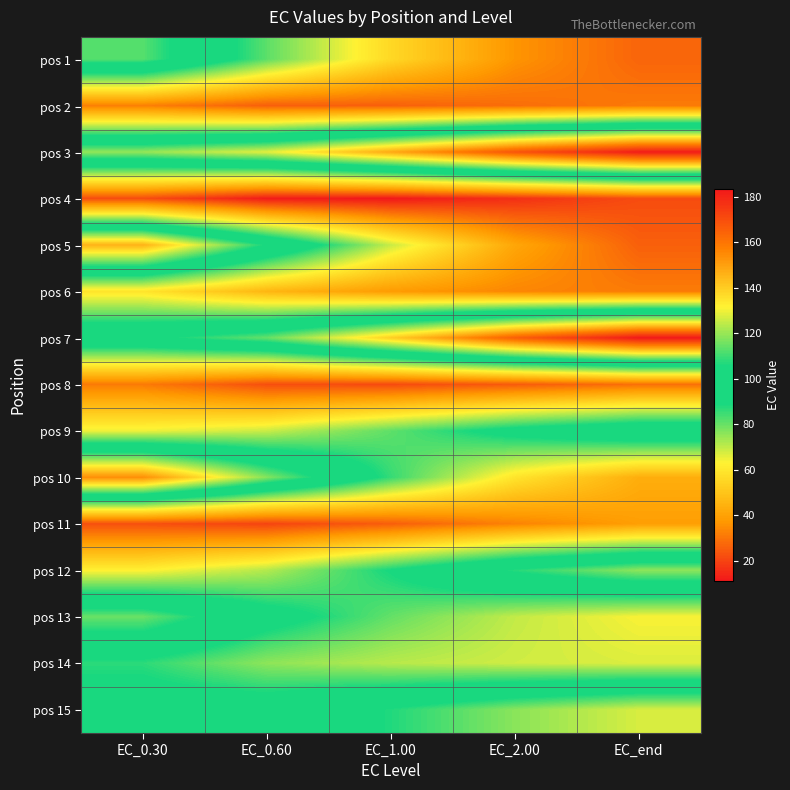

Which has a higher value, EC_0.60 or EC_0.30?

EC_0.30